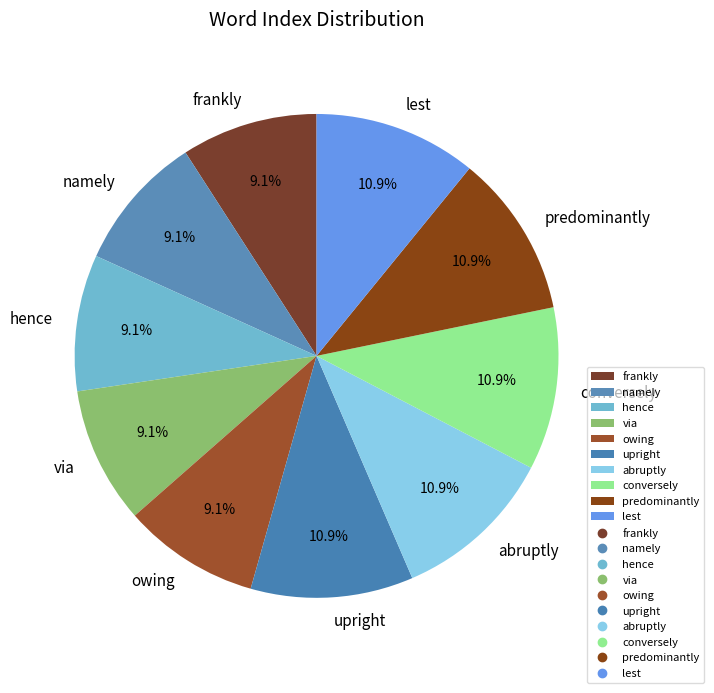

What is the ratio of the value at frankly to the value at namely?

1.0